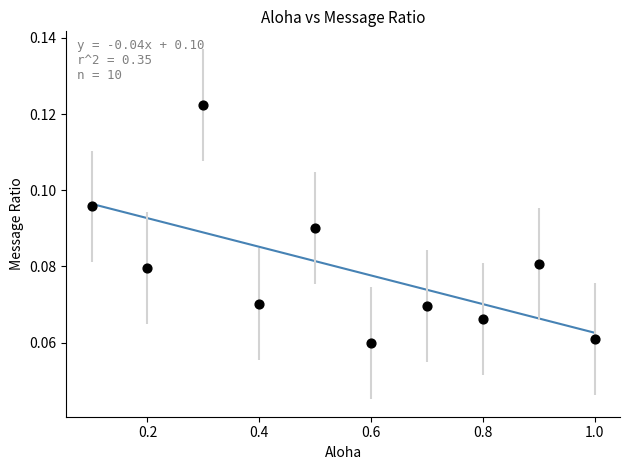

What is the average X value?

0.6